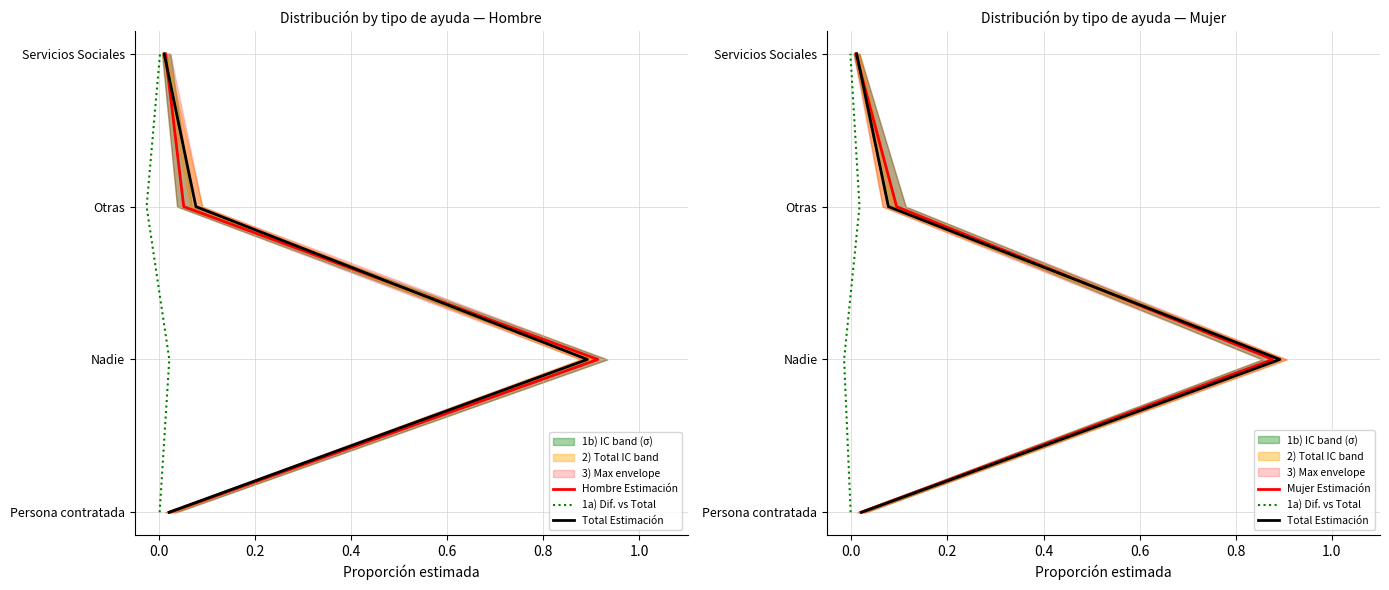

True or false: Total Estimación and Mujer Estimación intersect in this chart.

False